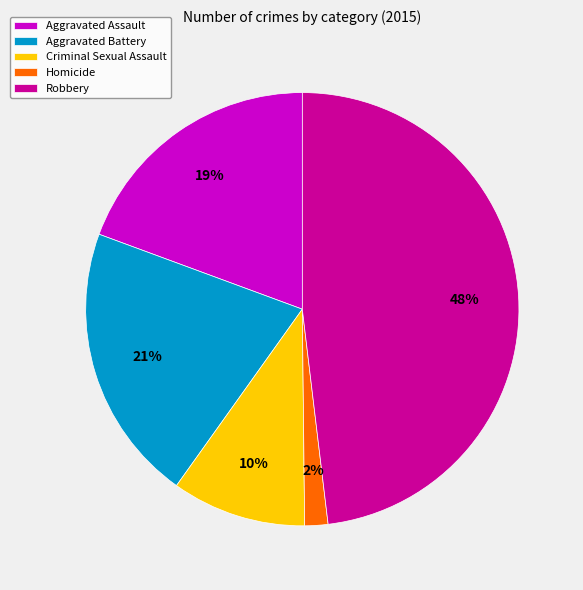

To the nearest percent, what percentage of the pie is Robbery?

48%